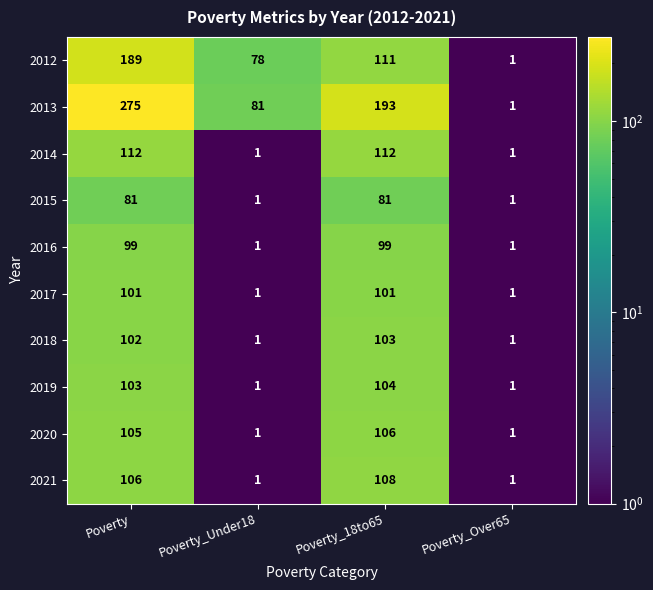

Which series changed the most between Poverty and Poverty_Under18?

2013